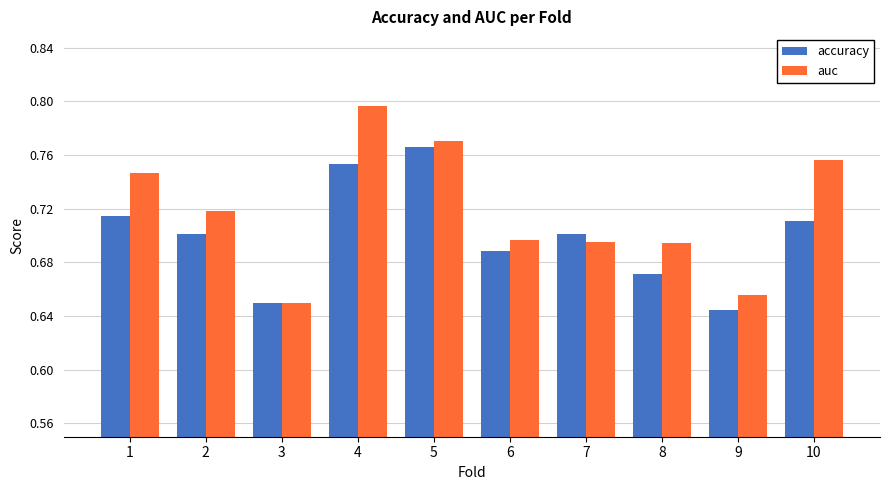

Which category has the lowest value in the accuracy series?

9